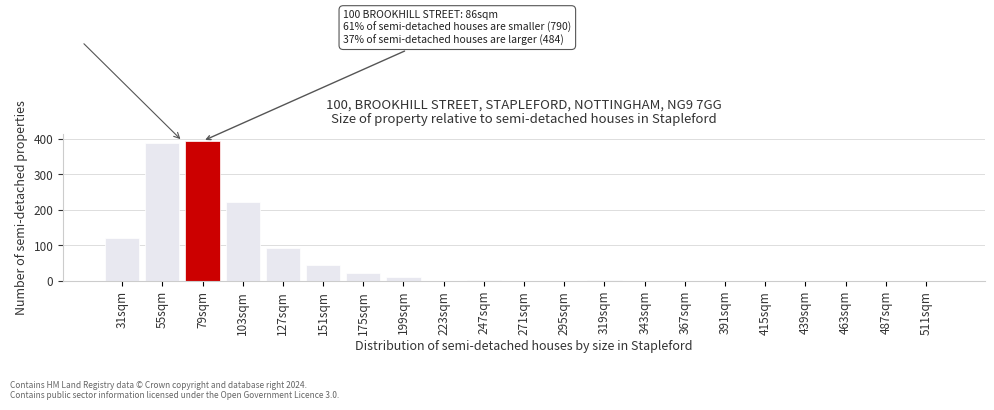

What is the sum of all values?

1299